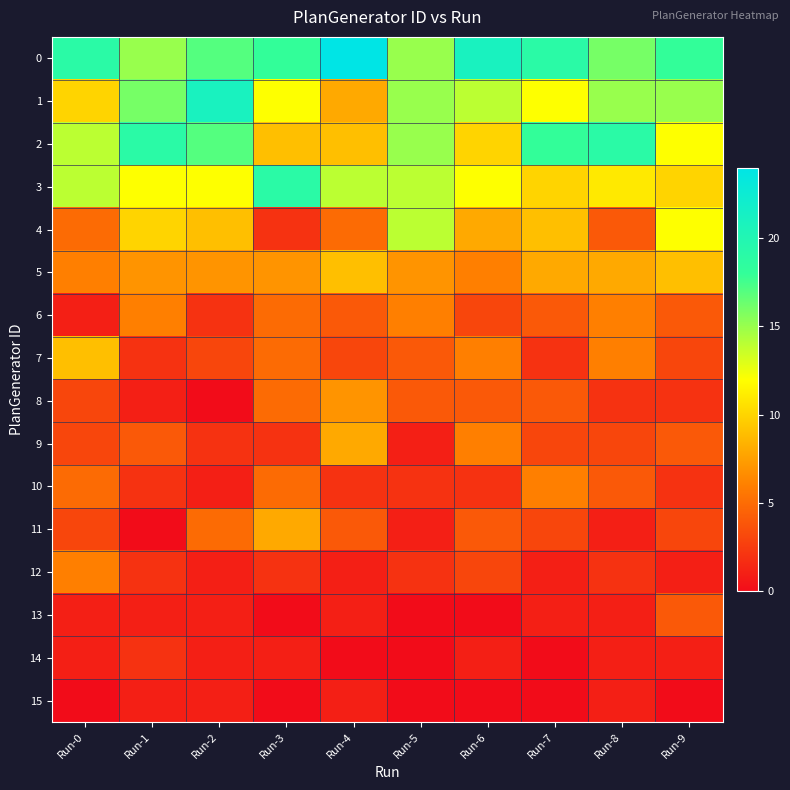

How many data points does each series have?

10